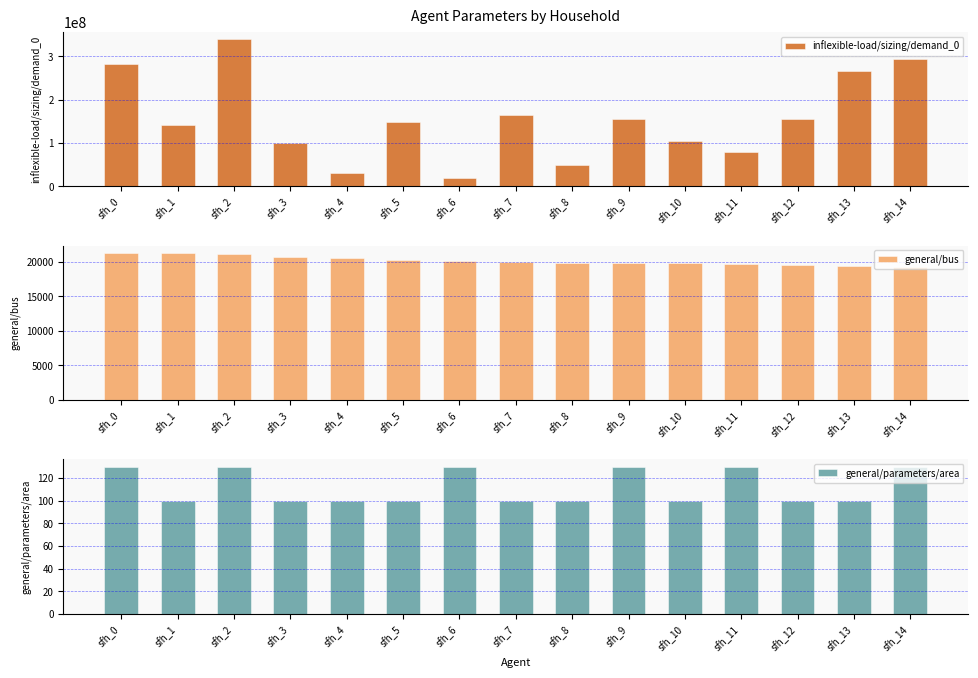

What is the maximum value for inflexible-load/sizing/demand_0?

339433000